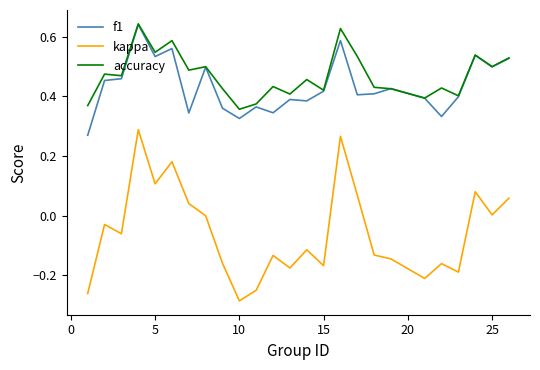

True or false: kappa and accuracy cross at least once.

False